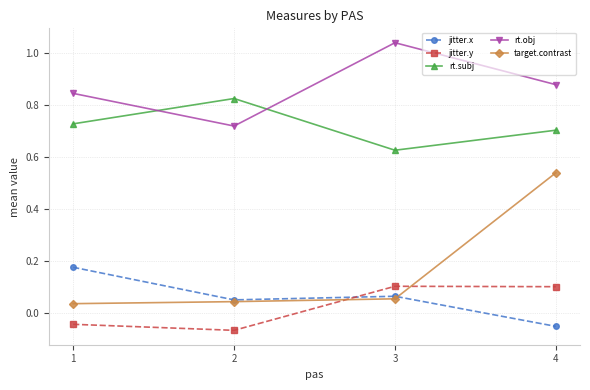

Where is rt.obj nearest to the value 0?

2